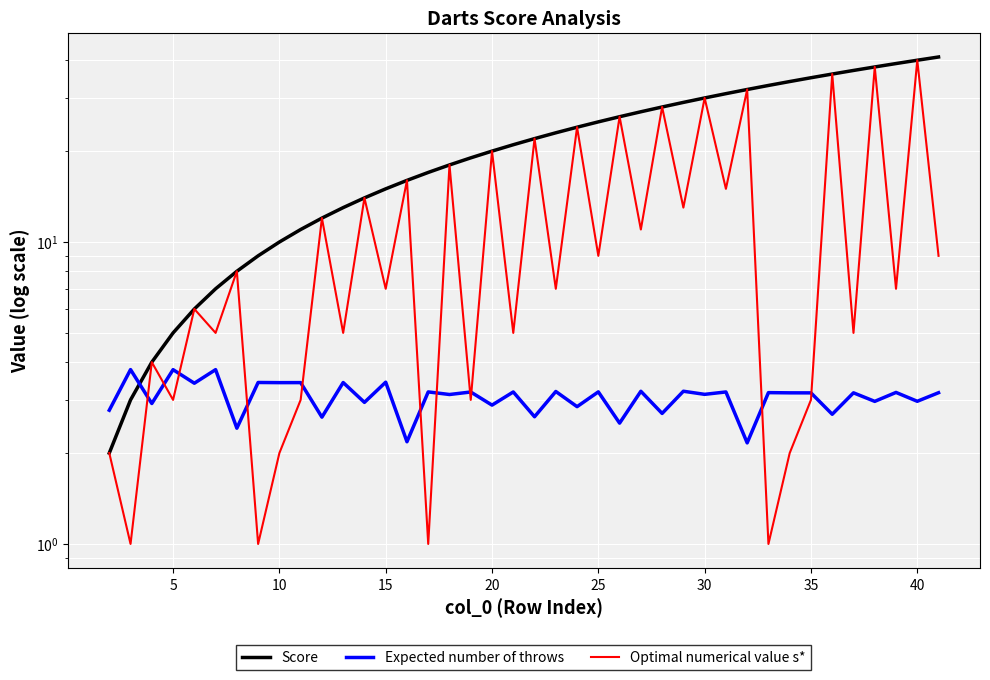

Is it true that Expected number of throws equals 4.3 at 26?

False